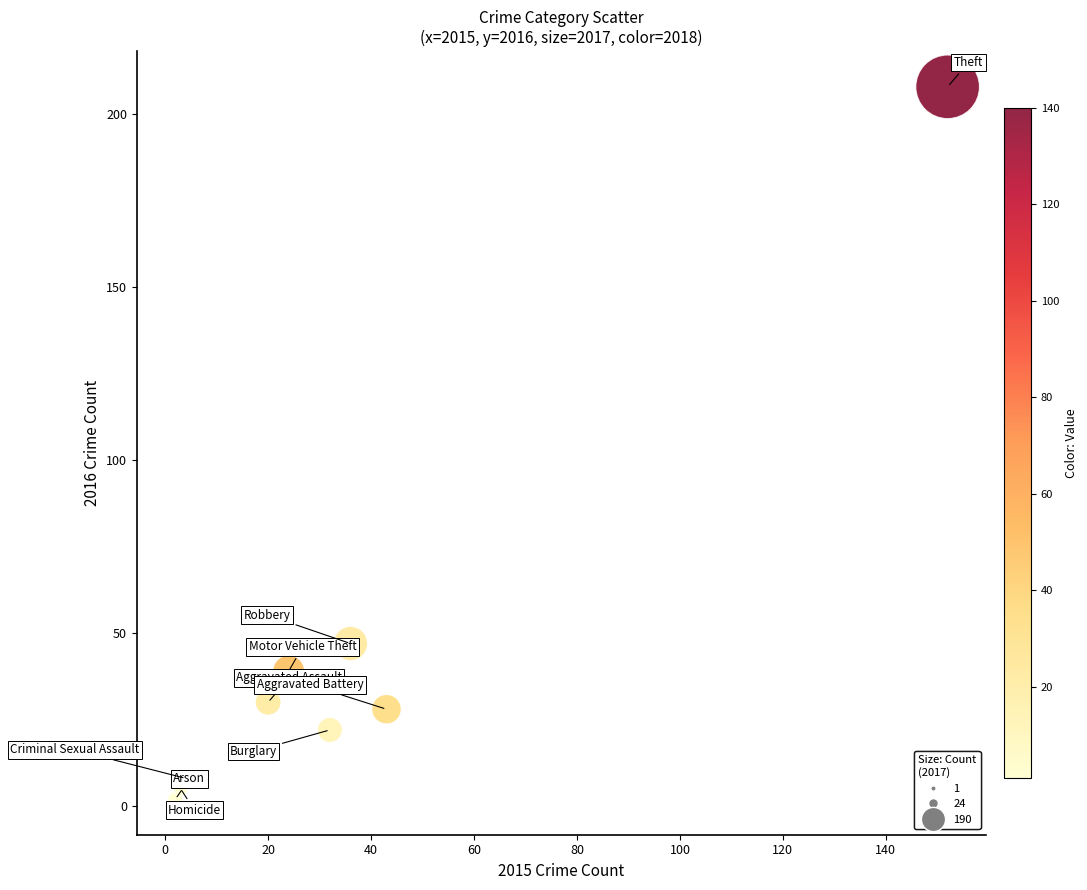

What is the range of X values (max minus min)?

150